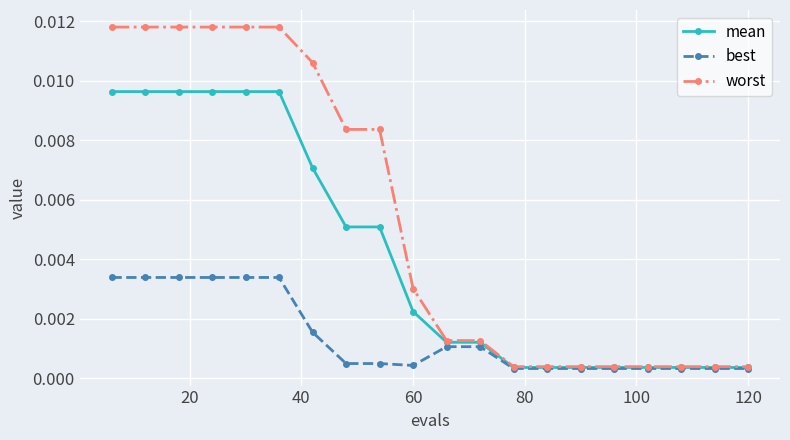

How many best values are between 0 and 1?

20